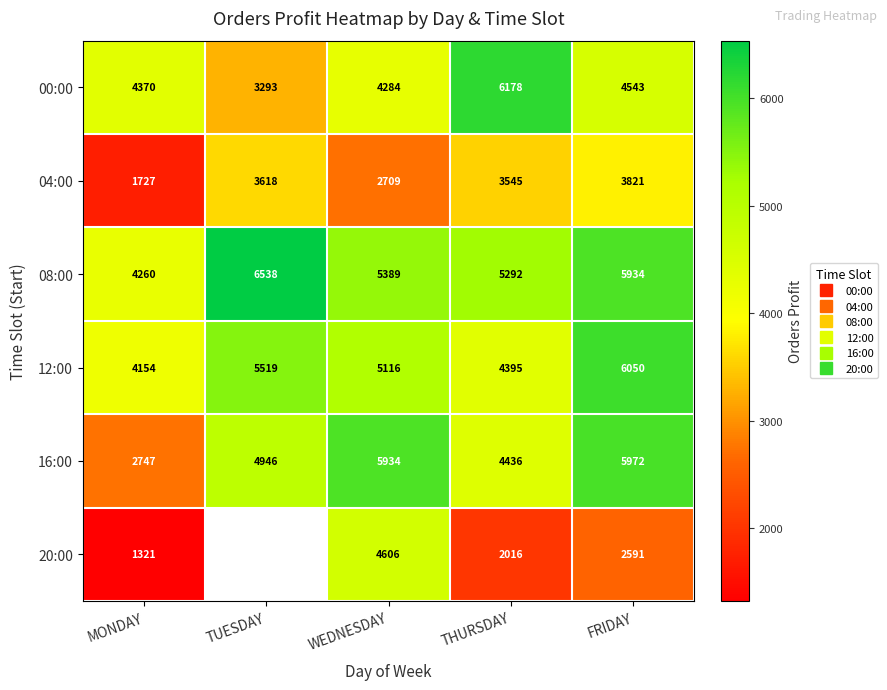

What is the minimum value for 20:00?

1321.0